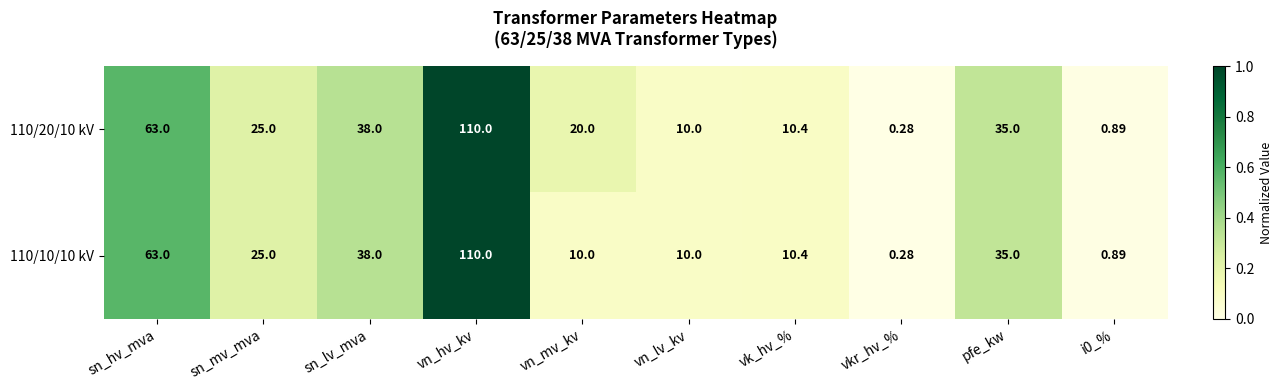

At which category is the sum across all series the highest?

vn_hv_kv